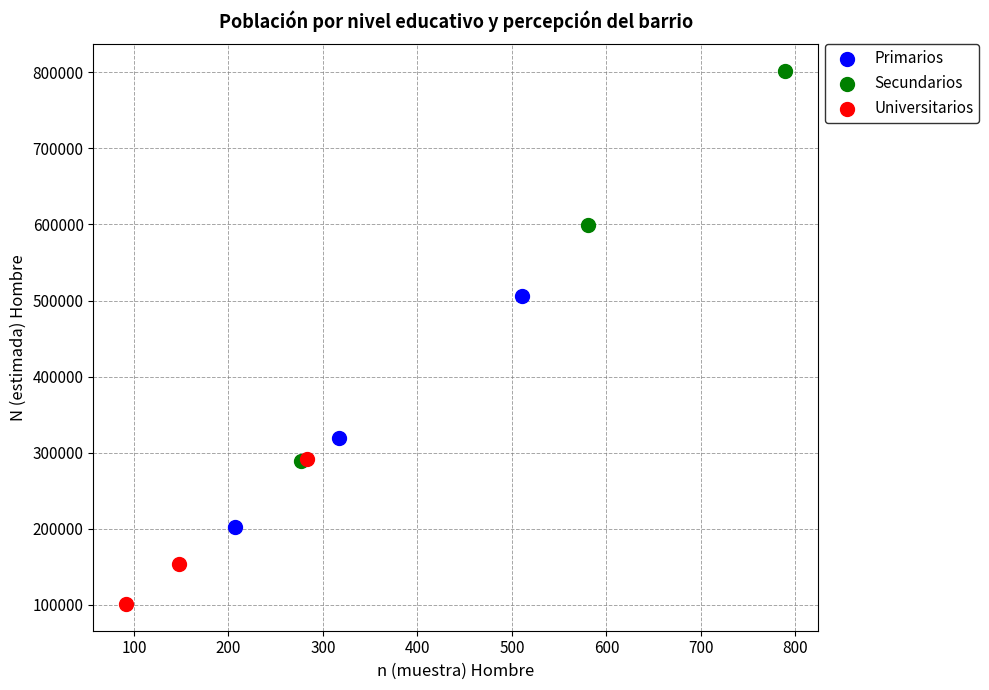

Which series contains the highest Y value?

Secundarios